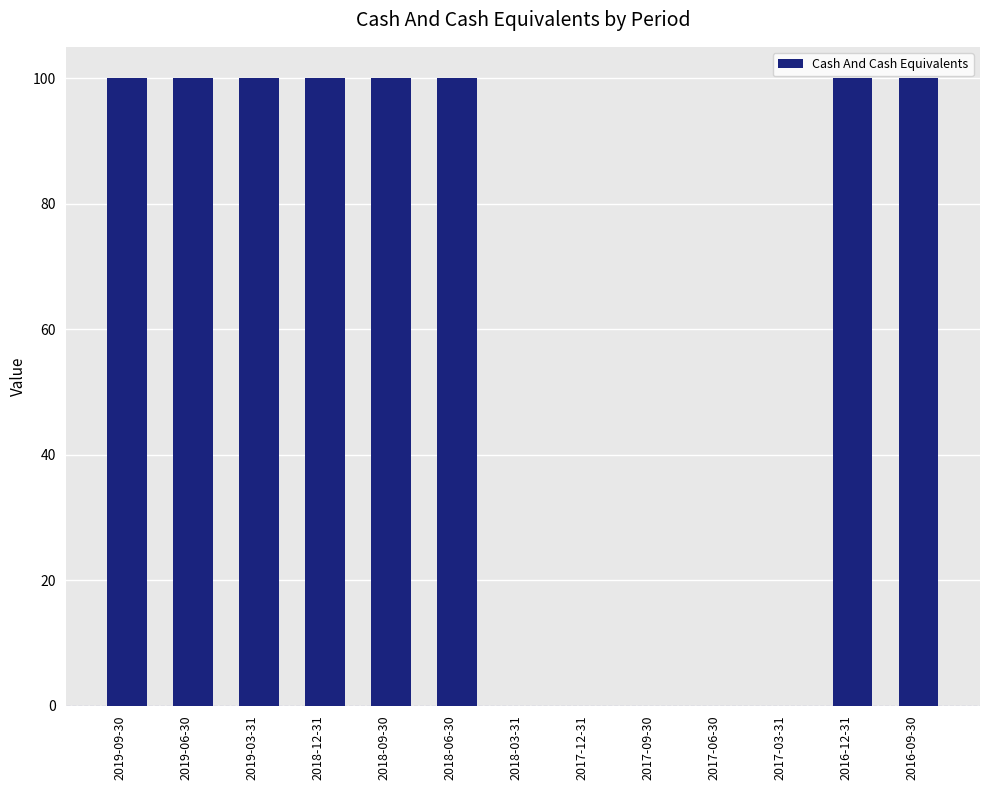

Reading left to right, list all the values displayed in this chart.

2019-09-30=100	2019-06-30=100	2019-03-31=100	2018-12-31=100	2018-09-30=100	2018-06-30=100	2018-03-31=0	2017-12-31=0	2017-09-30=0	2017-06-30=0	2017-03-31=0	2016-12-31=100	2016-09-30=100